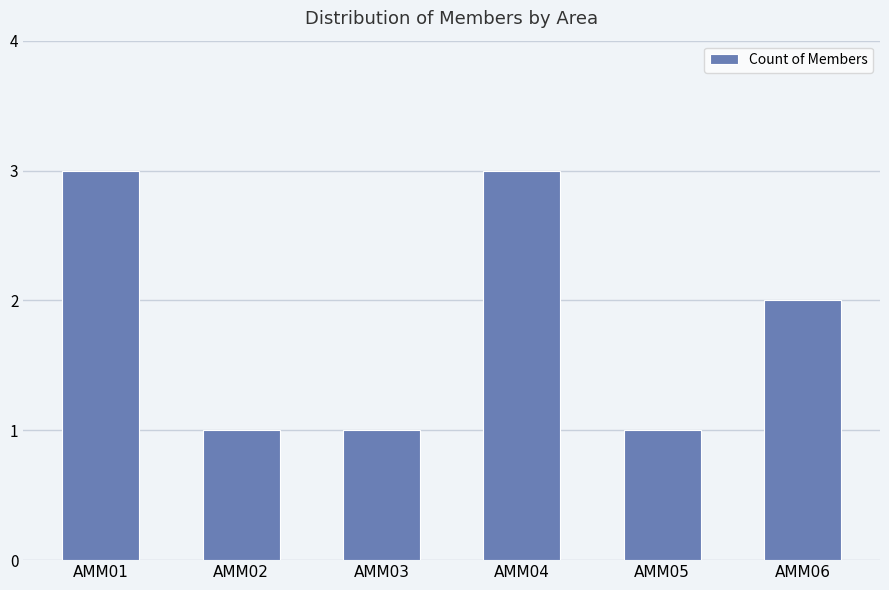

Does the chart contain any negative values?

No